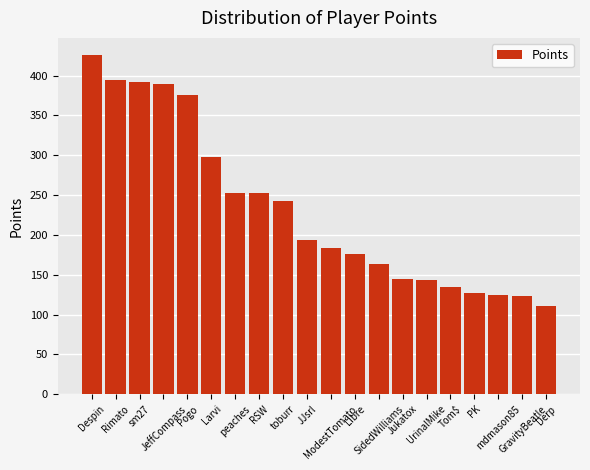

The value at SidedWilliams is 234. True or false?

False